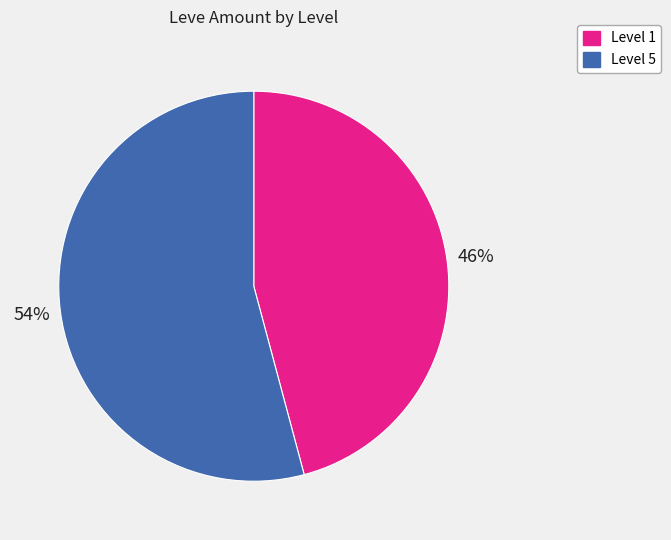

To the nearest percent, what is the difference between the largest and smallest slice percentages?

8%